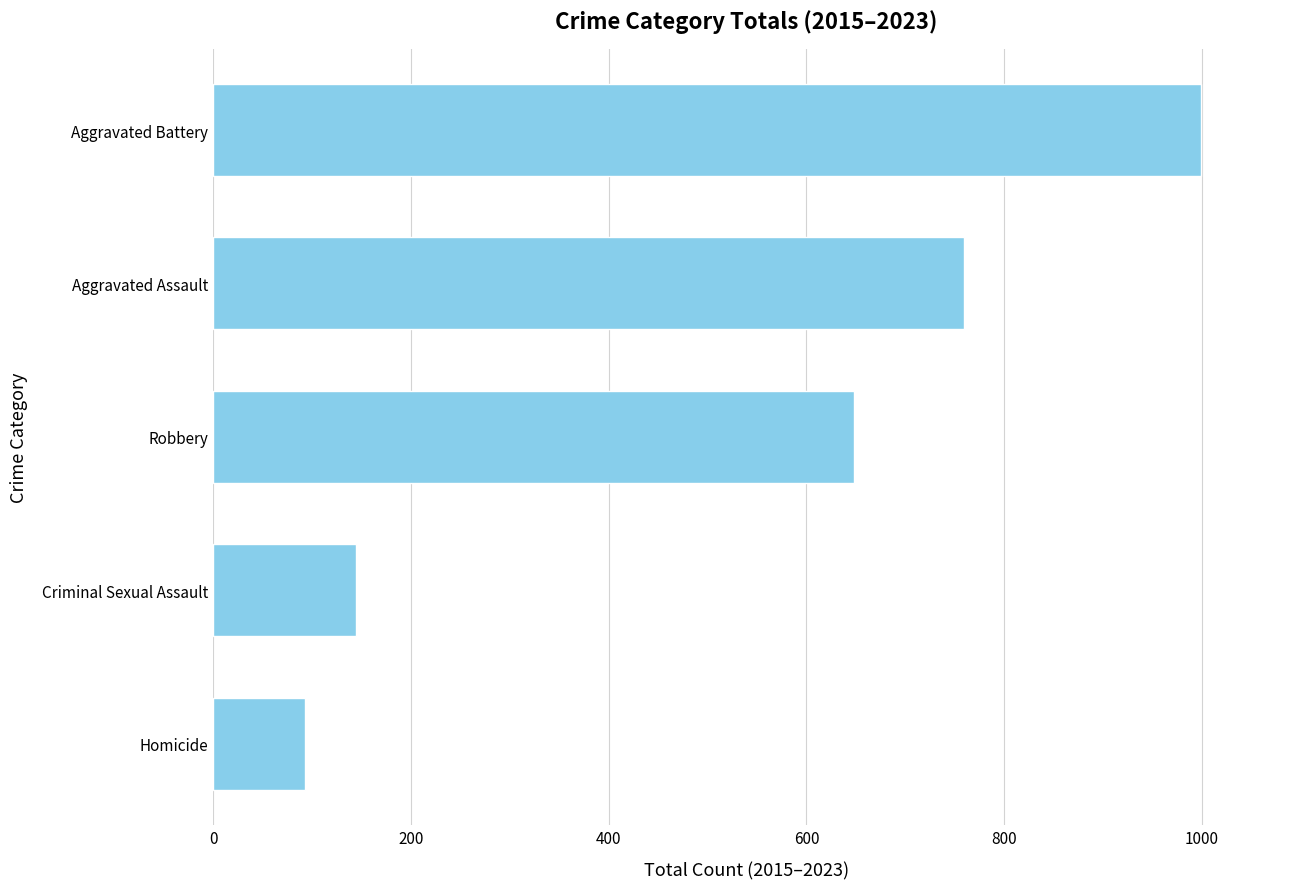

What is the difference between the maximum and minimum values?

906